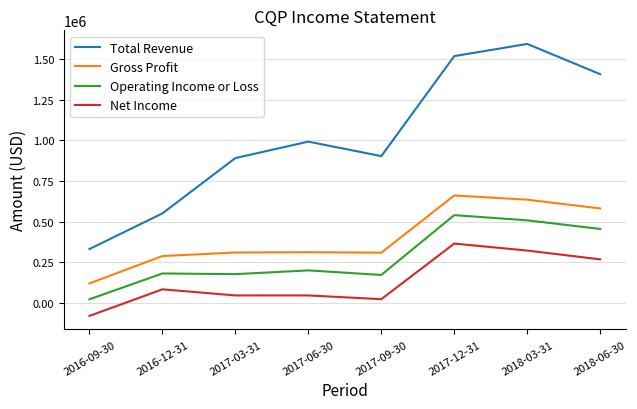

What is the sum of all Gross Profit values?

3216300